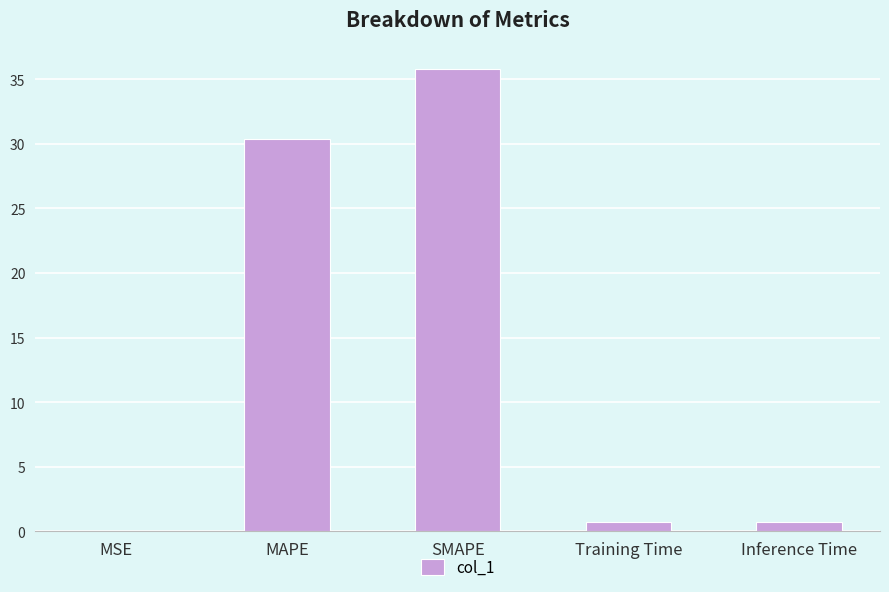

What is the greatest value displayed?

35.8